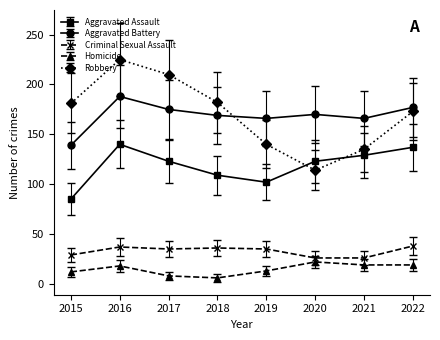

True or false: Criminal Sexual Assault and Robbery intersect in this chart.

False